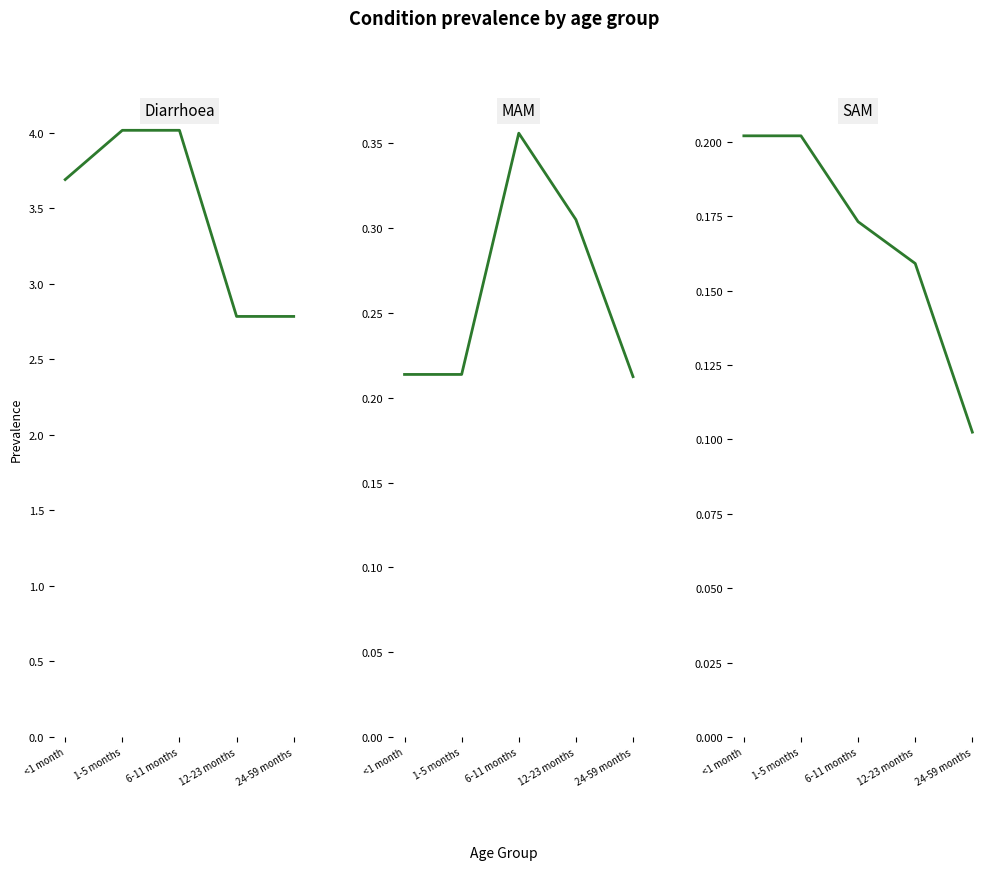

True or false: MAM and Diarrhoea cross at least once.

False